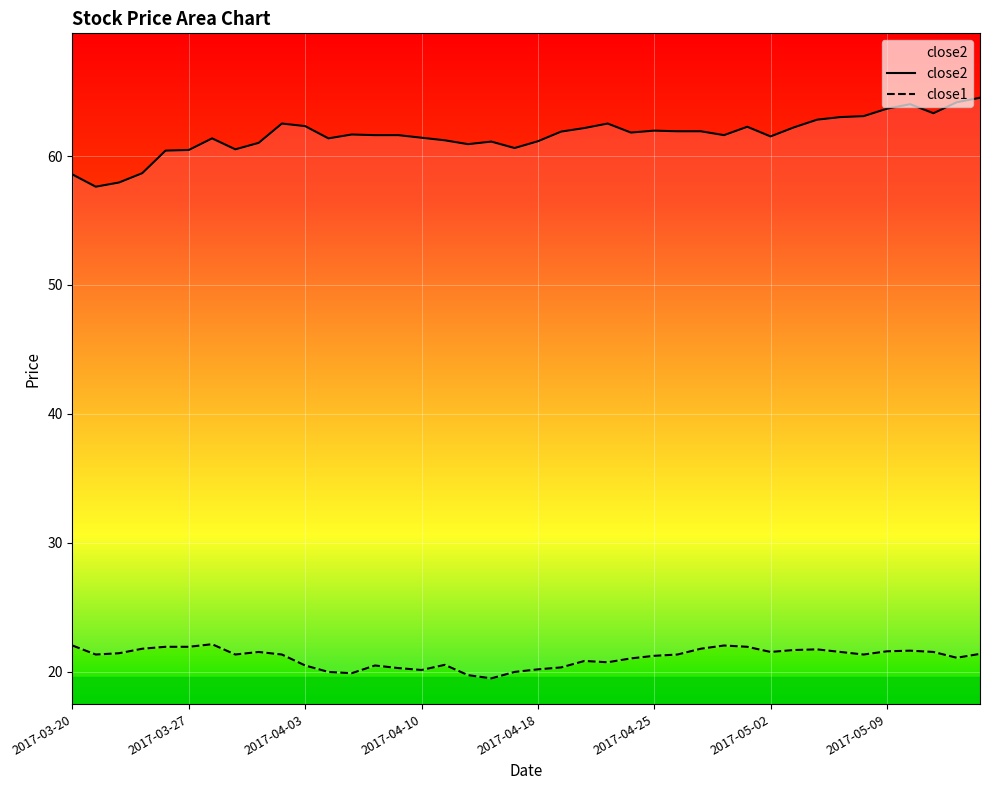

Which series has the largest range (max minus min)?

close2